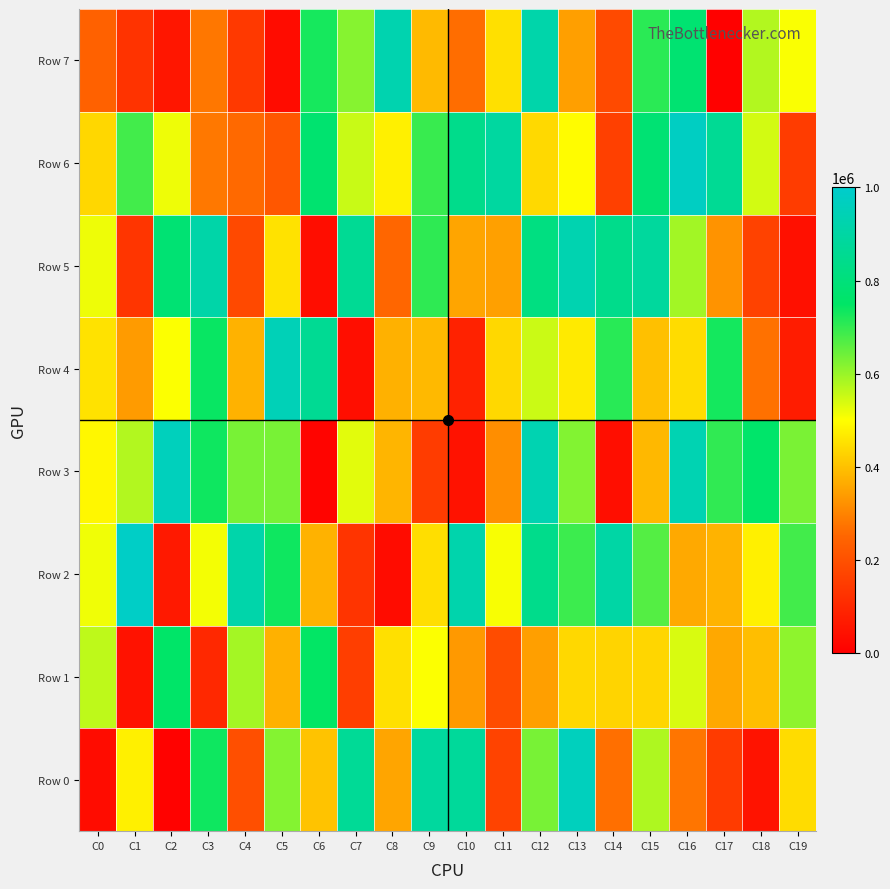

What is the minimum value shown in the chart?

2632